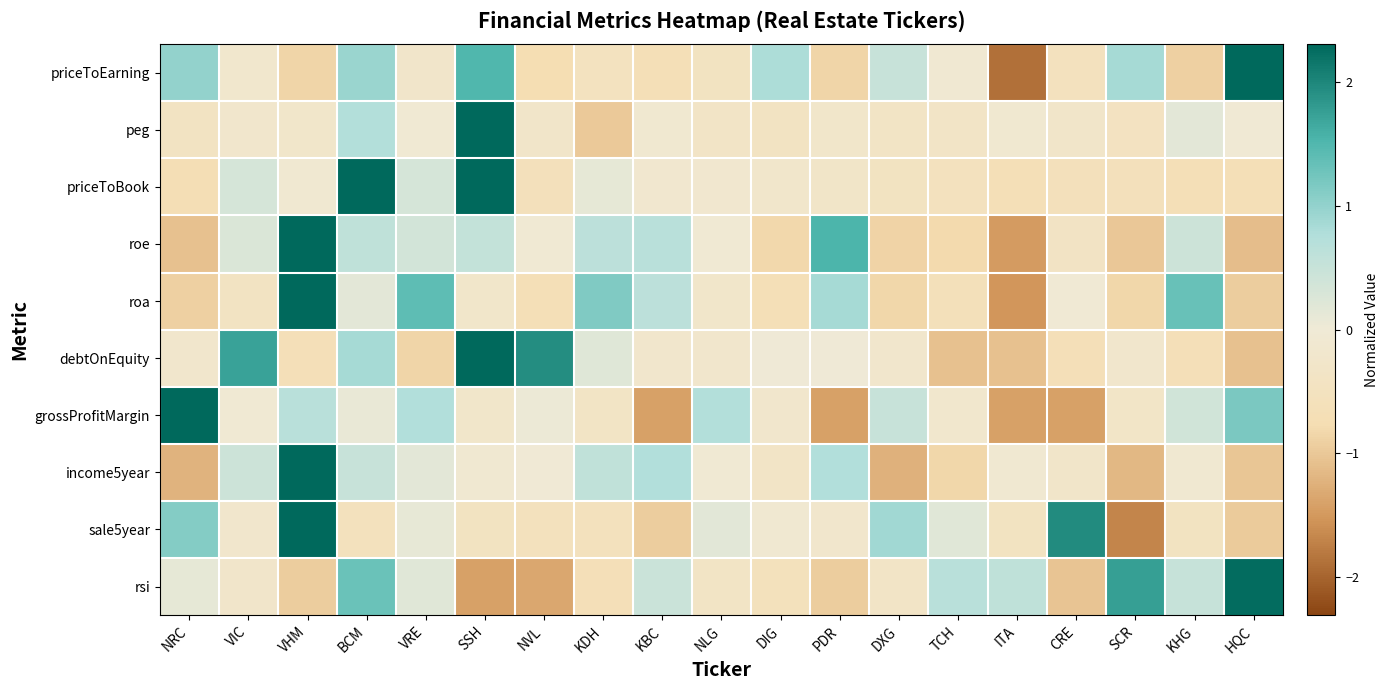

Between VHM and VIC, which is larger?

VIC